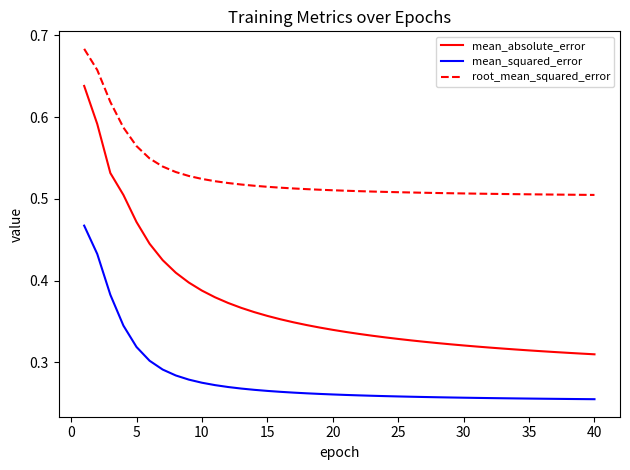

List the series in order of their overall mean, lowest first.

mean_squared_error, mean_absolute_error, root_mean_squared_error